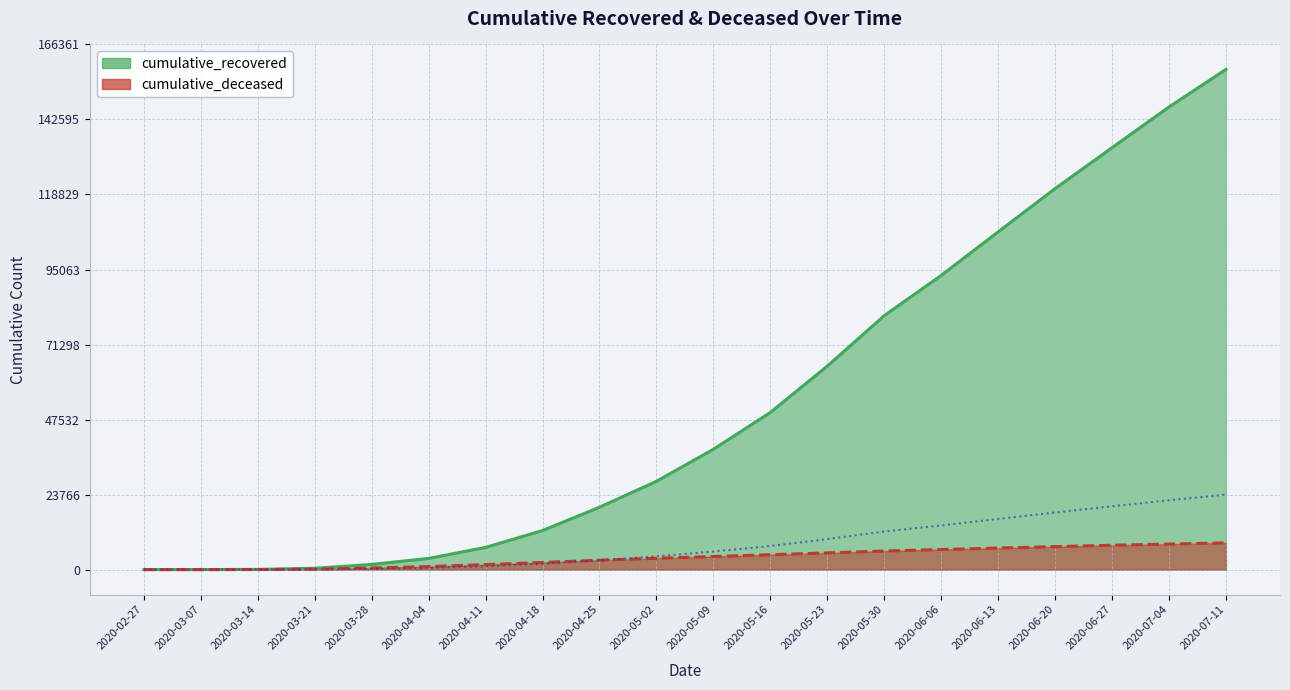

Rank the series by their maximum value, from lowest to highest.

cumulative_deceased, cumulative_recovered